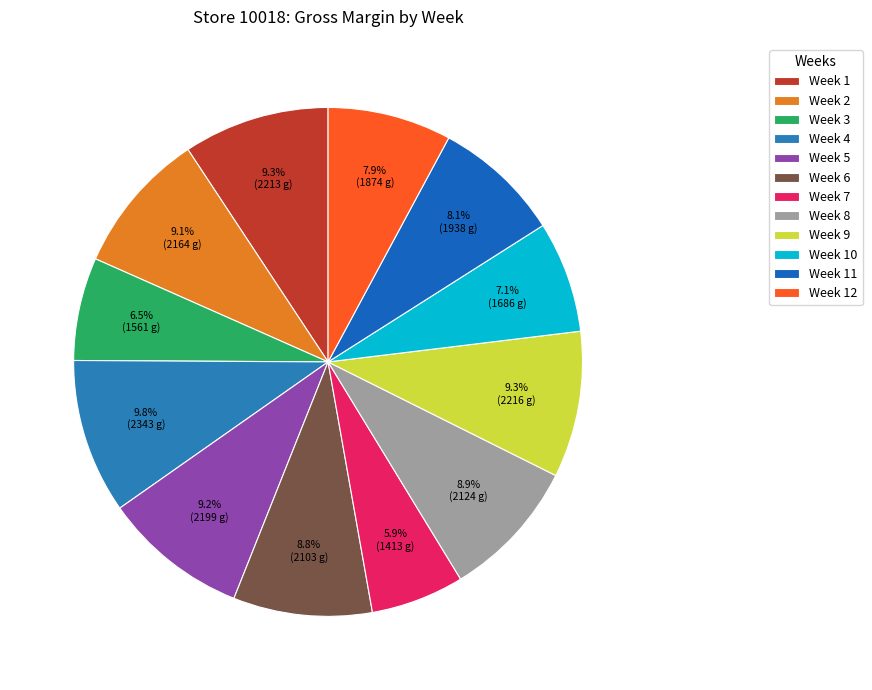

What is the smallest slice in the pie chart?

Week 7